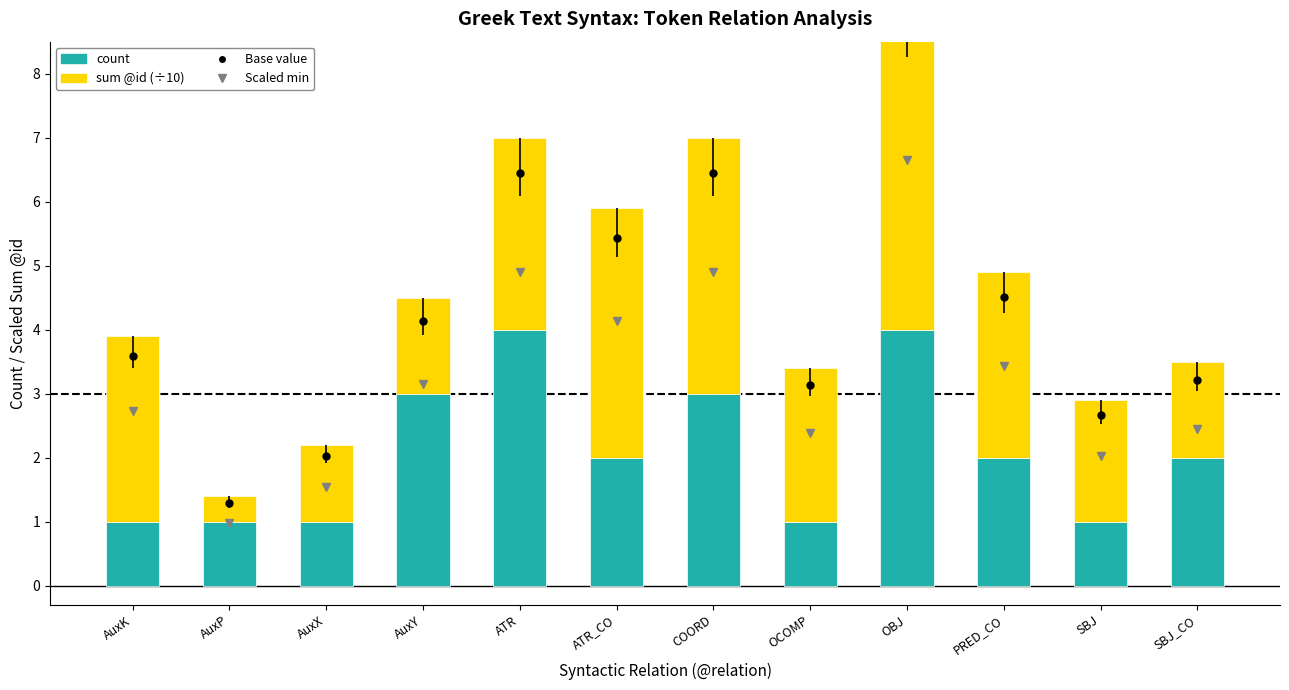

Count the number of data series in this chart.

2